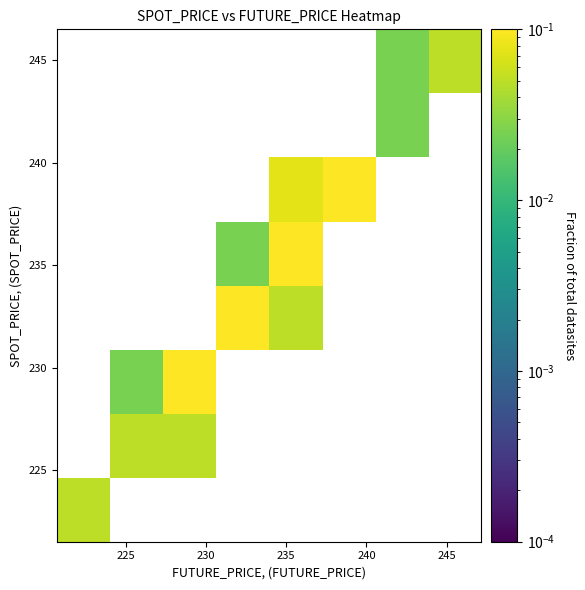

Count the number of data series in this chart.

8